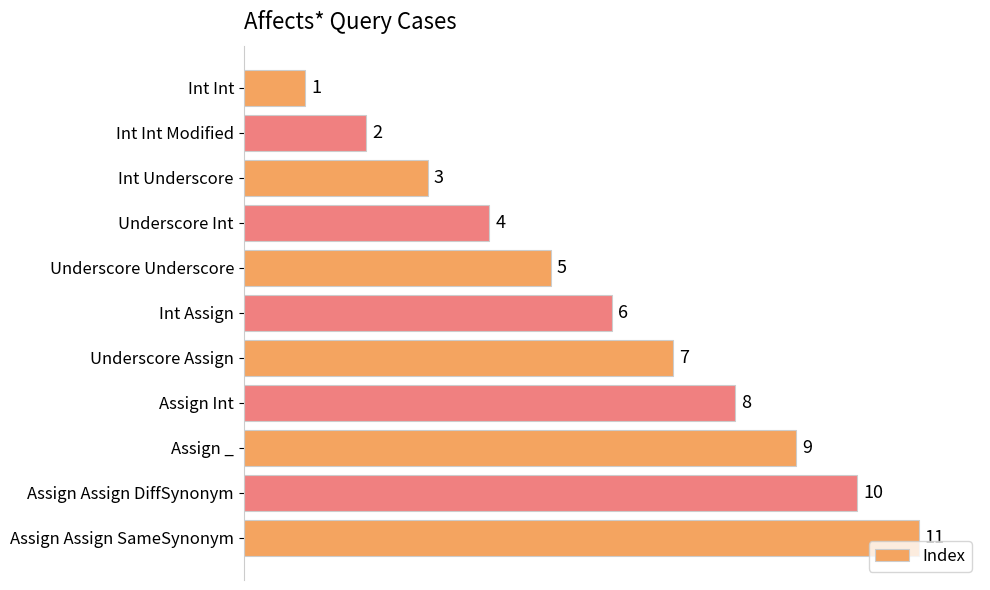

How many data points are less than 6?

5